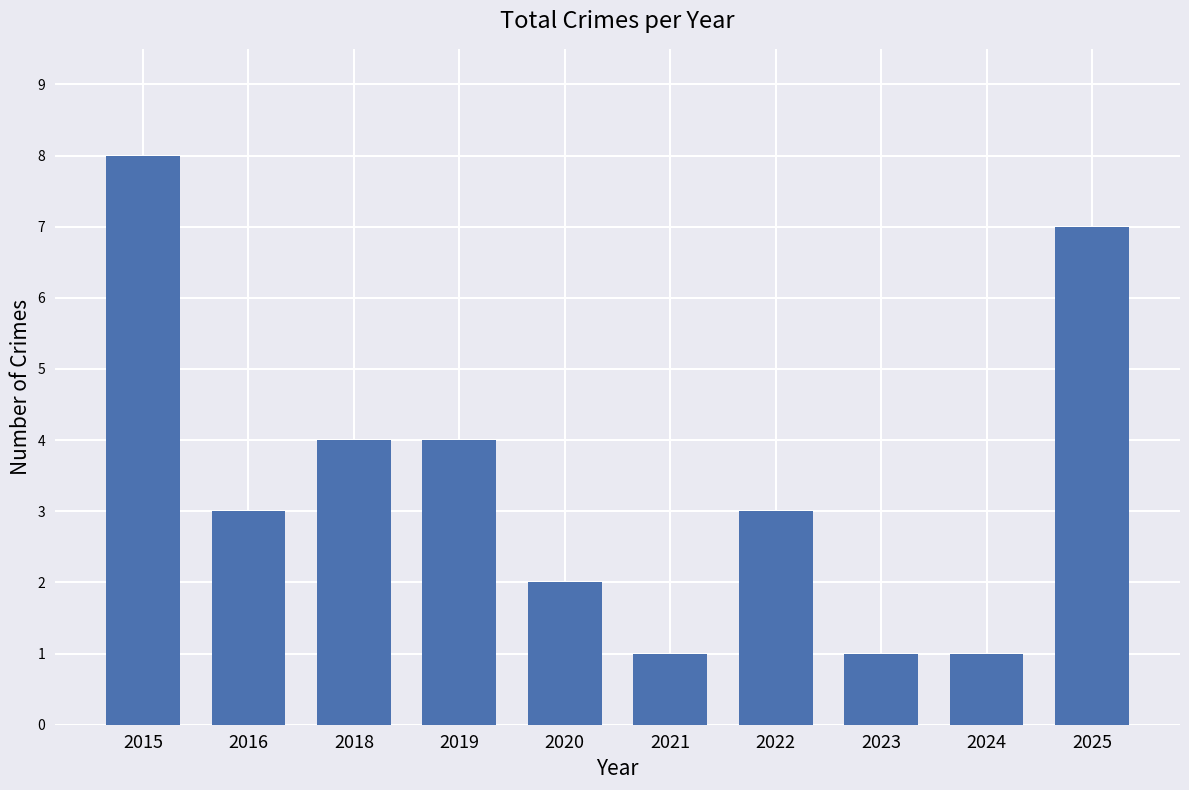

What is the difference between the second highest and second lowest values?

6